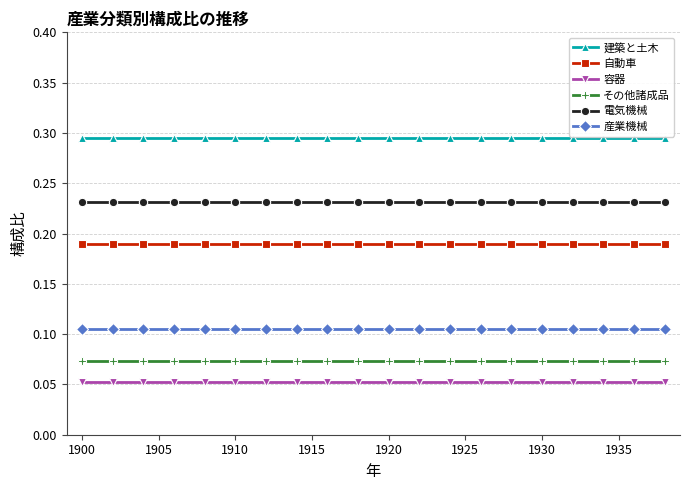

Which series has the largest total across all categories?

建築と土木